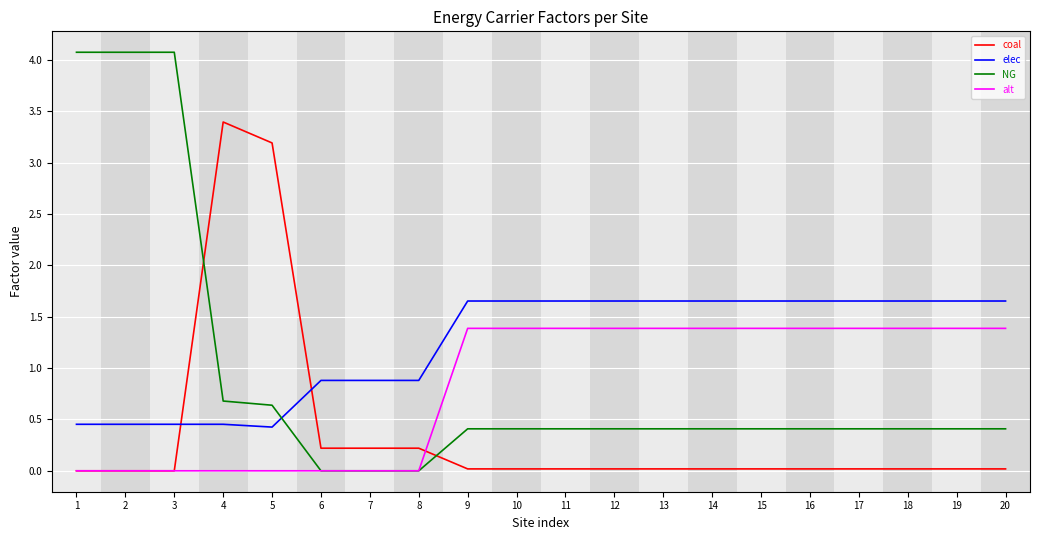

Which series has the largest total across all categories?

elec